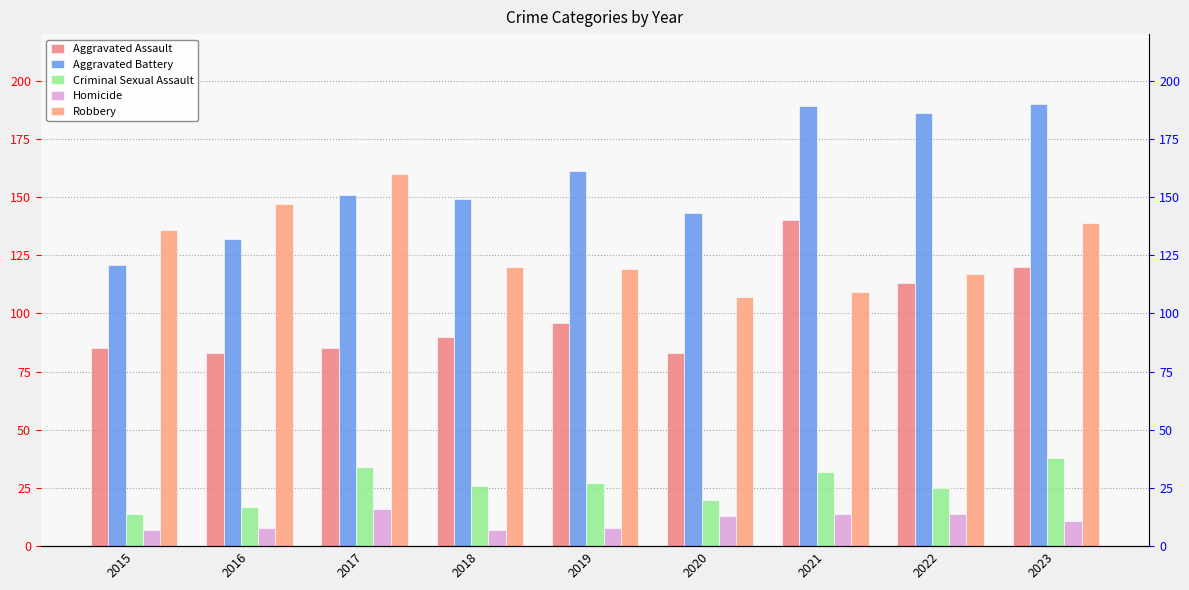

What is the value of the Criminal Sexual Assault bar at the 3rd from the left?

34